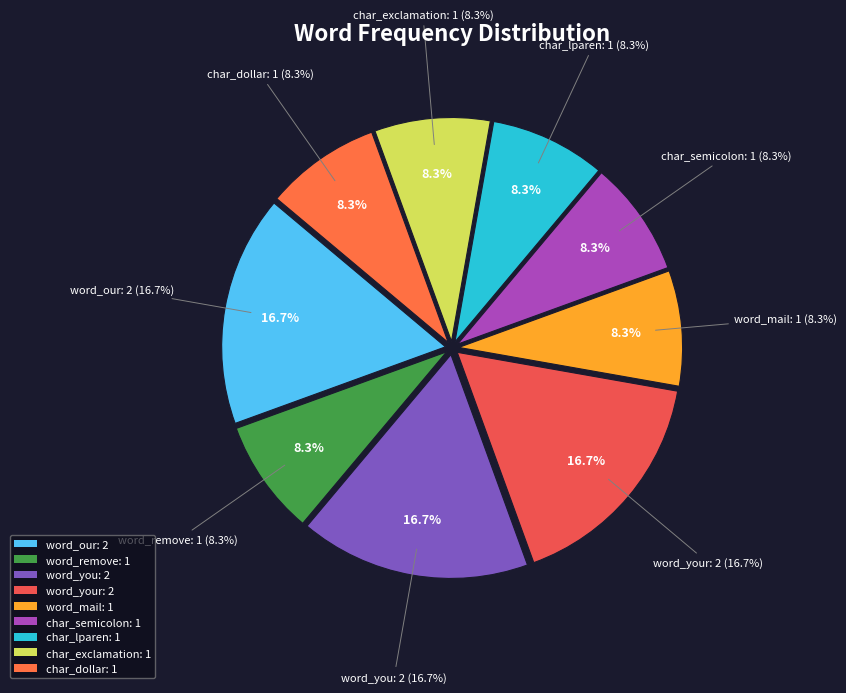

Which category has the biggest portion of the pie?

word_our